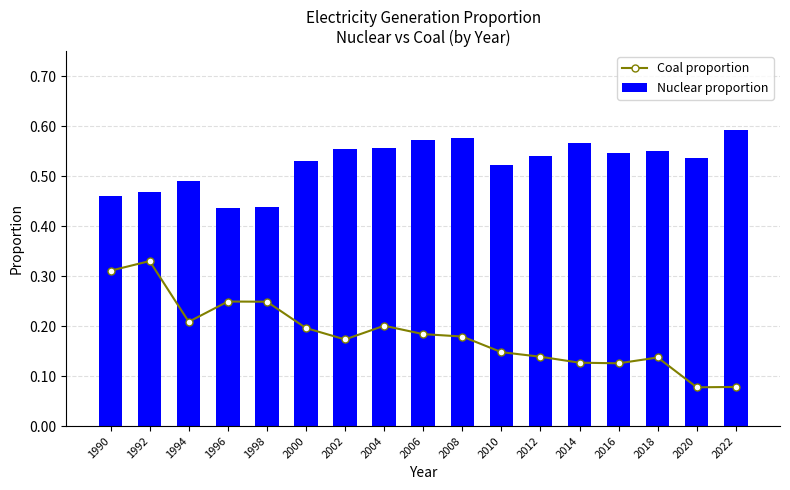

Which has a higher value, 1994 or 2002?

1994